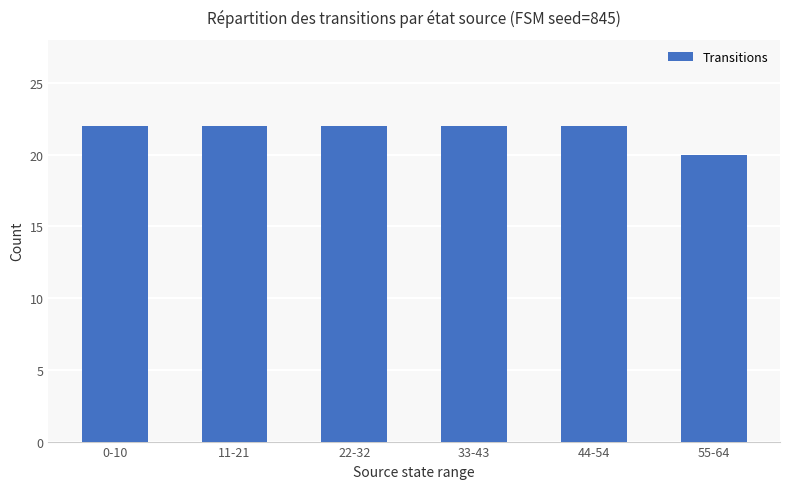

What is the maximum value shown in the chart?

22